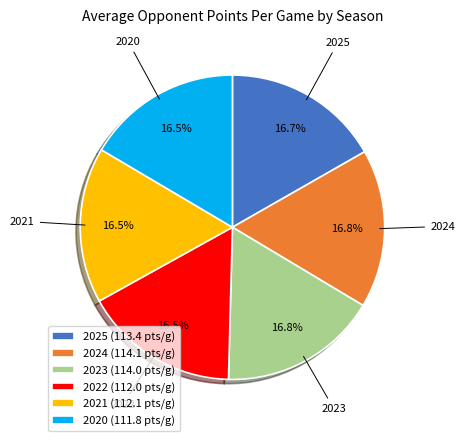

How many segments does this pie chart have?

6